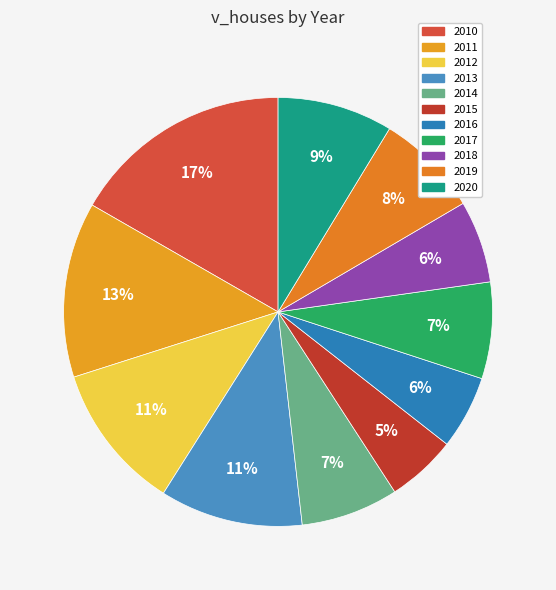

The 2010 slice represents 17% of the pie. True or false?

True